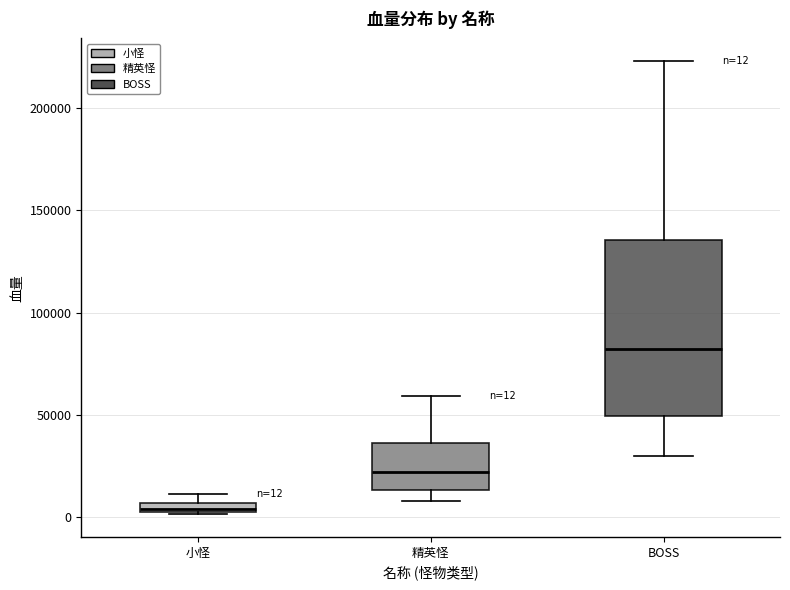

Which box has the lowest median line?

小怪